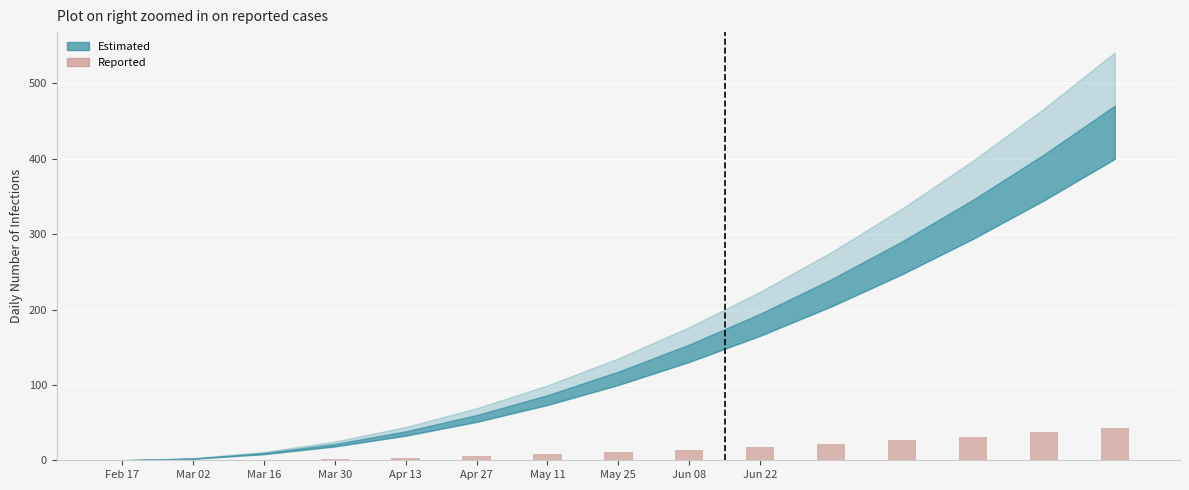

What is the difference between the second highest and second lowest values?

36654.0